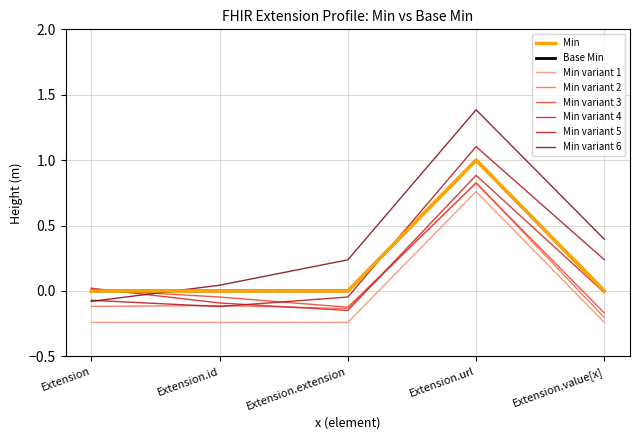

Does the chart have visible grid lines?

Yes